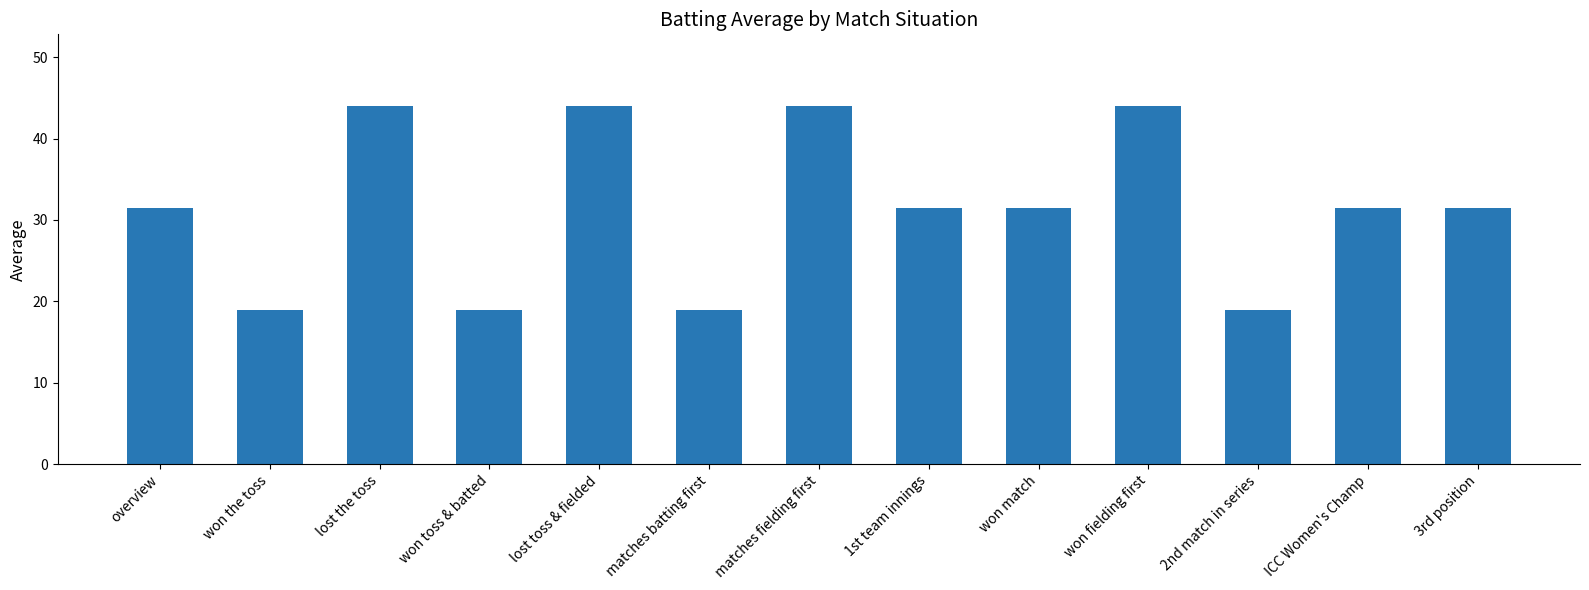

How many values exceed 31?

9